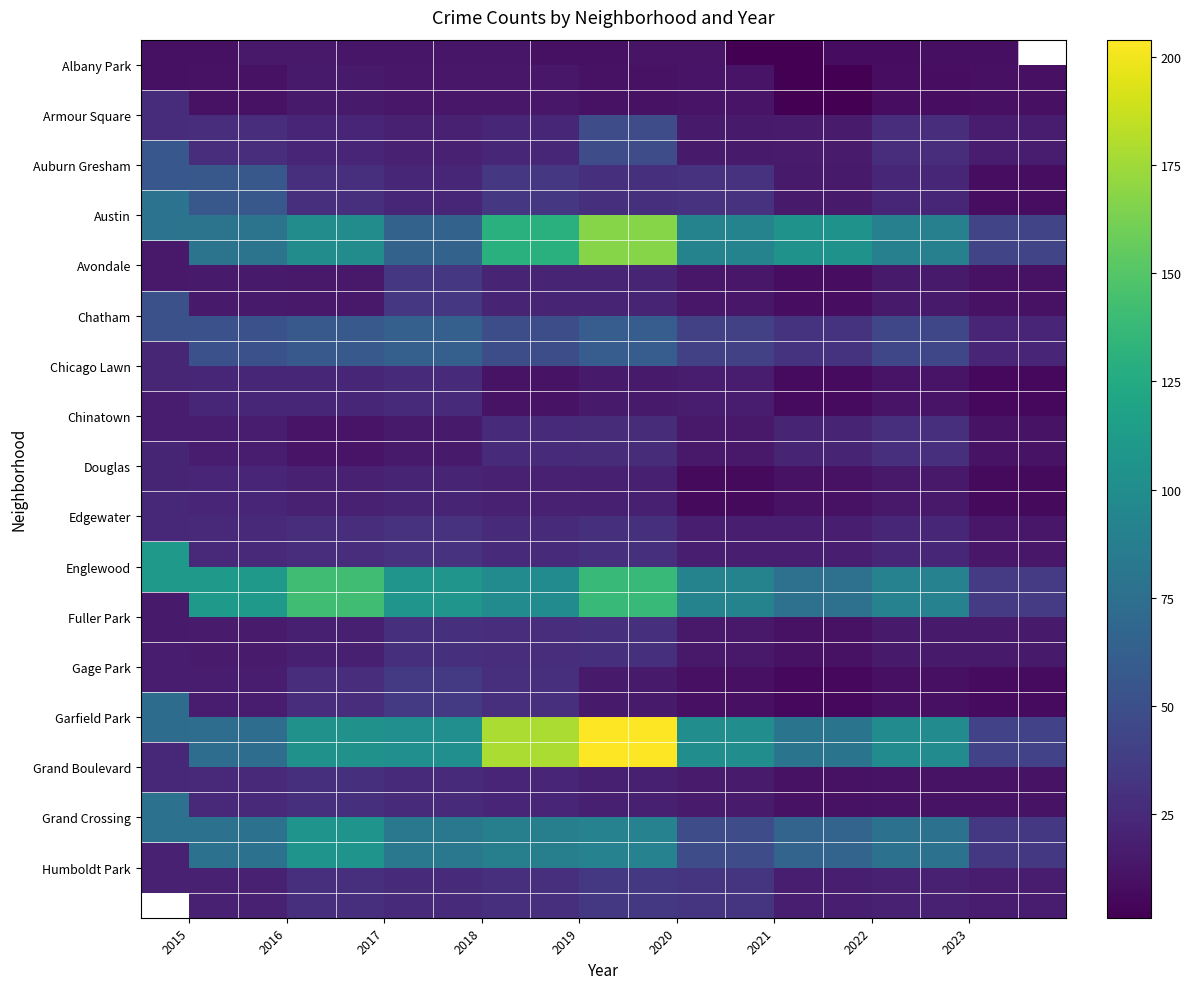

Is it true that Avondale equals 18 at 2020?

False